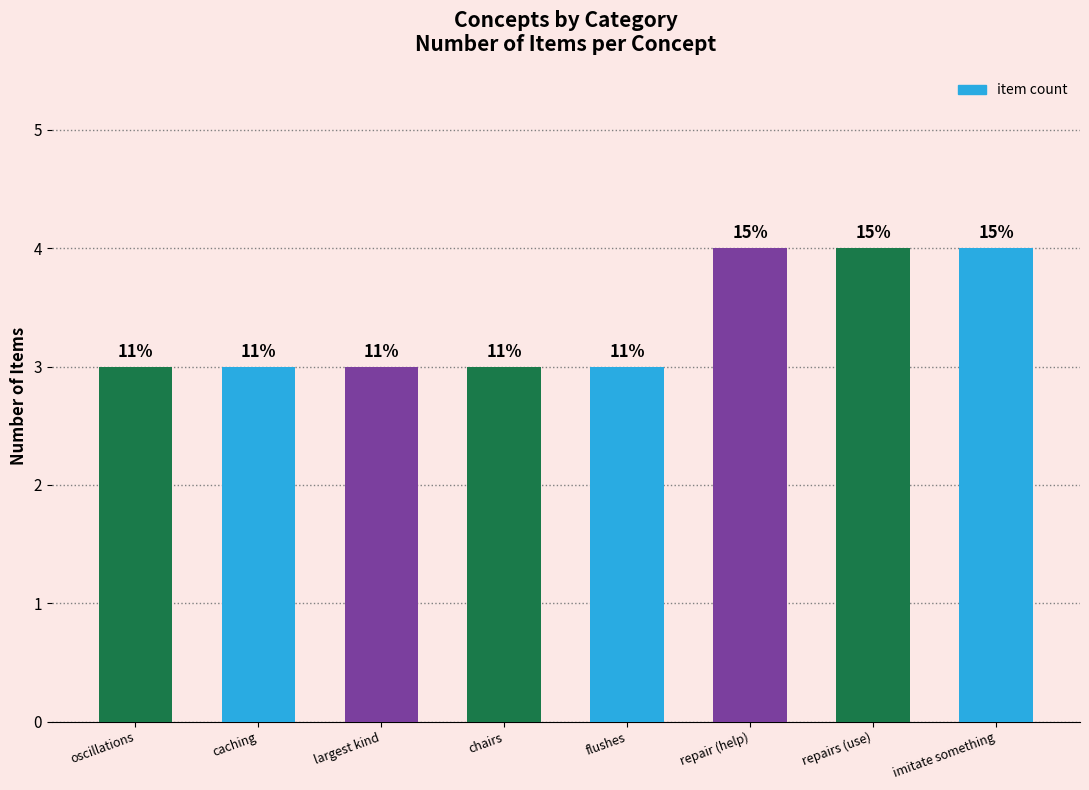

List the labels in order of value, smallest first.

oscillations, caching, largest kind, chairs, flushes, repair (help), repairs (use), imitate something